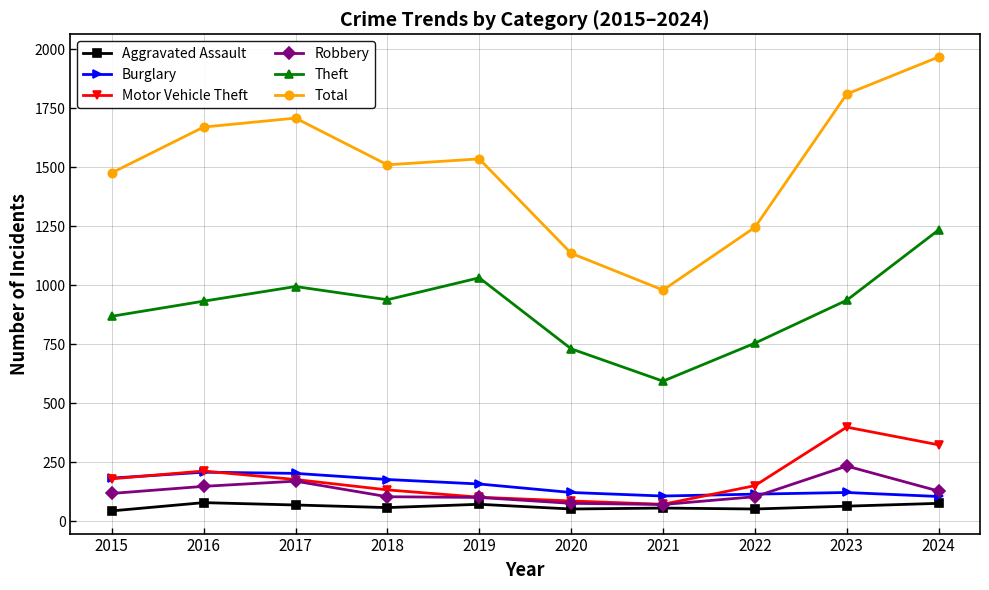

What is the maximum value shown in the chart?

1967